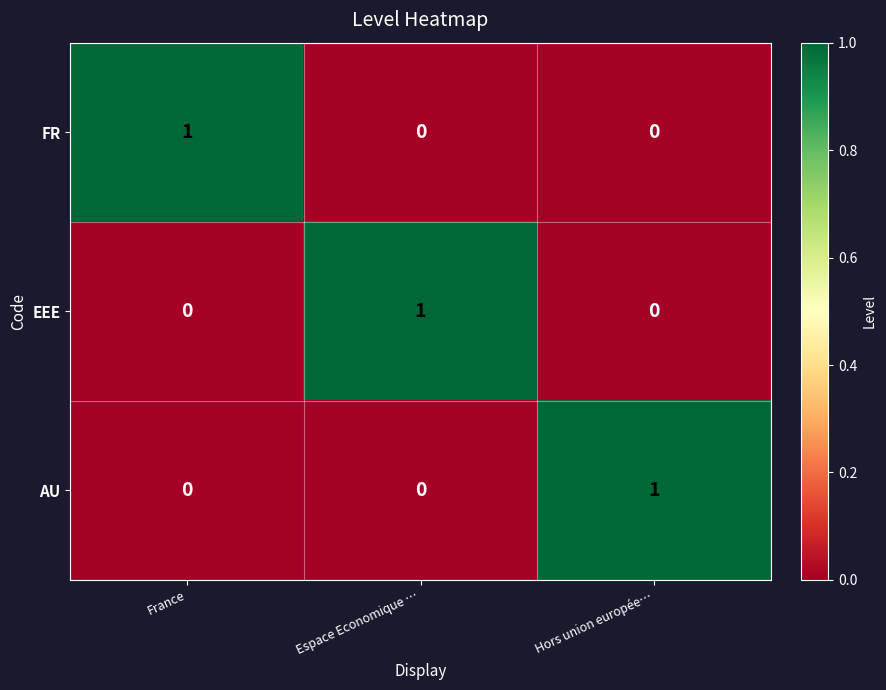

Reading left to right, list all the values displayed in this chart.

FR: 1	0	0
EEE: 0	1	0
AU: 0	0	1